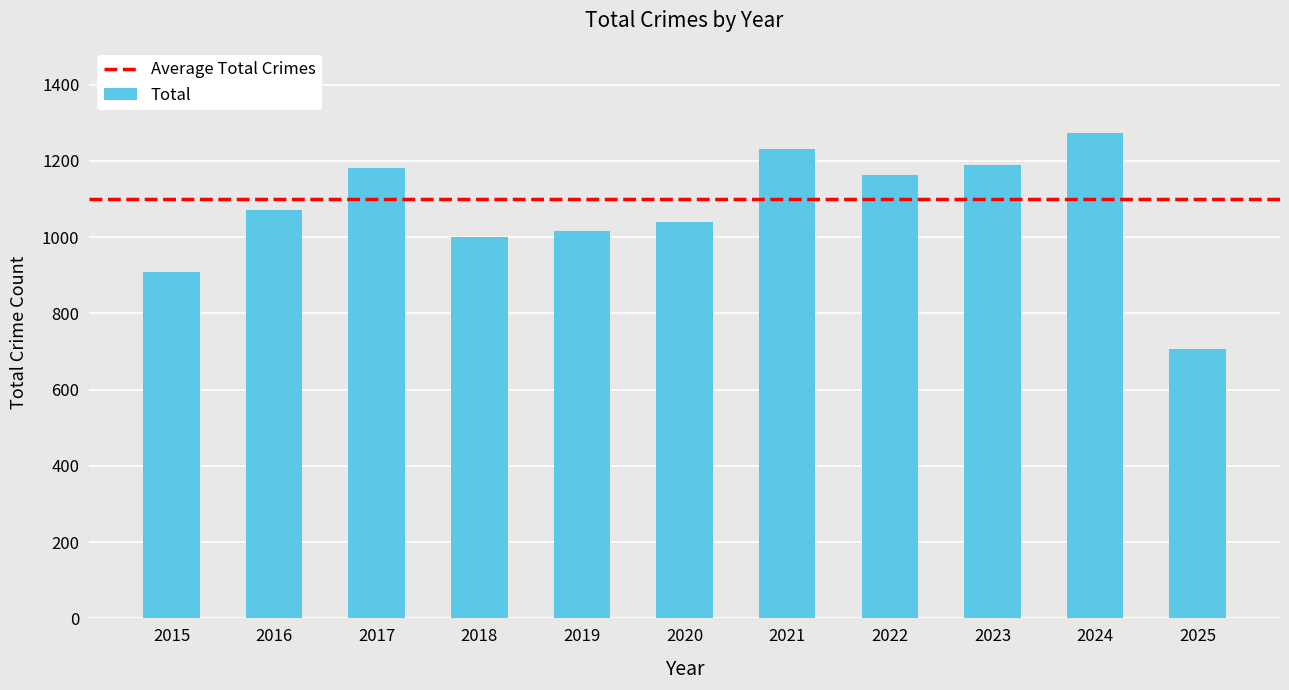

Reading left to right, extract all data points from this chart.

2015=908	2016=1072	2017=1180	2018=1000	2019=1016	2020=1040	2021=1231	2022=1163	2023=1190	2024=1272	2025=707